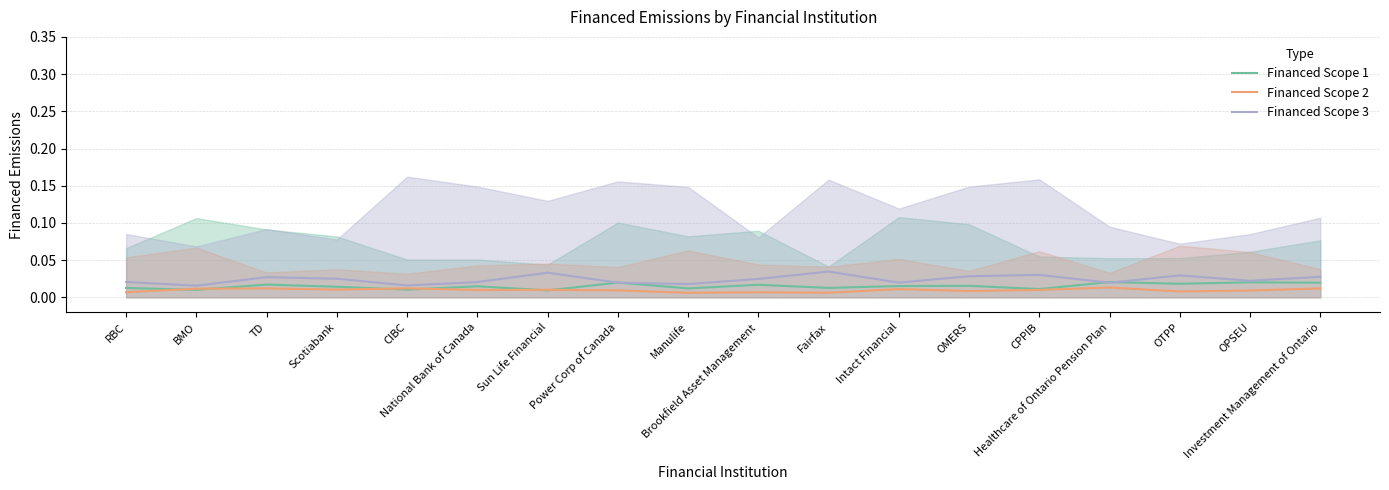

At which label is Financed Scope 1 closest to 0?

Sun Life Financial